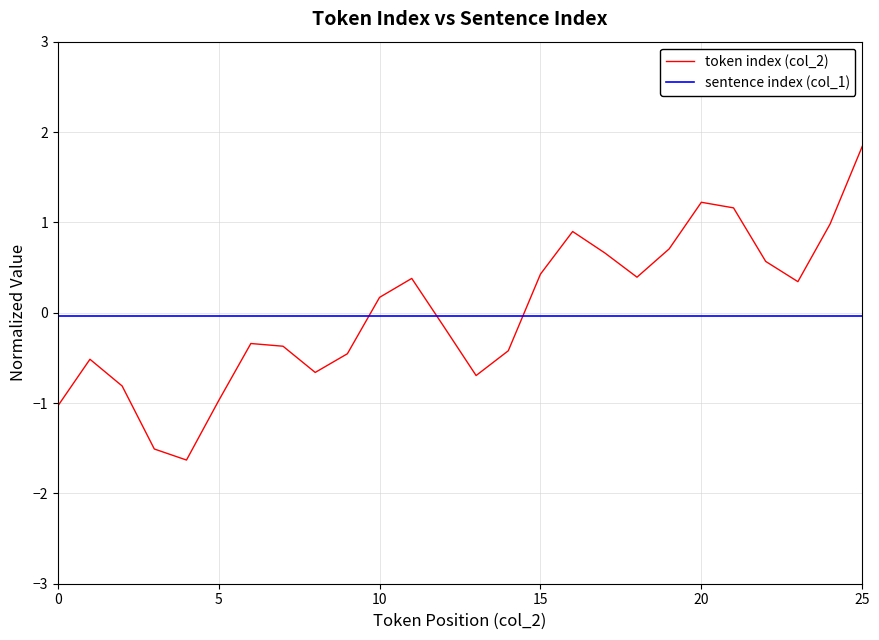

Which series ends up on top after the final intersection of sentence index (col_1) and token index (col_2)?

token index (col_2)